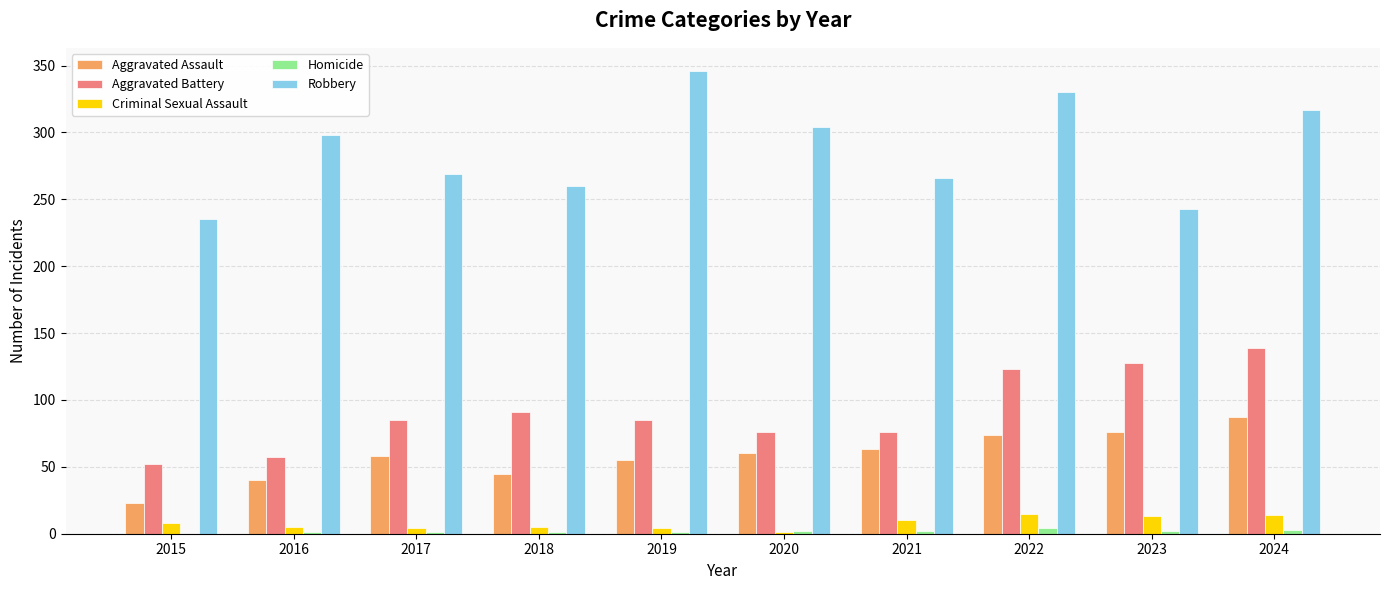

What is the sum of all Aggravated Battery values?

912